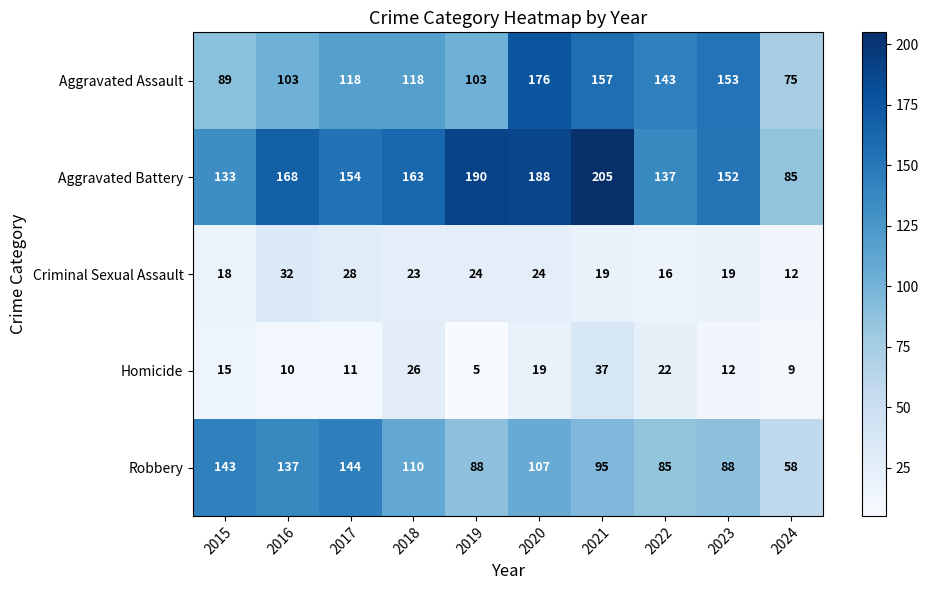

Which series has the largest range (max minus min)?

Aggravated Battery